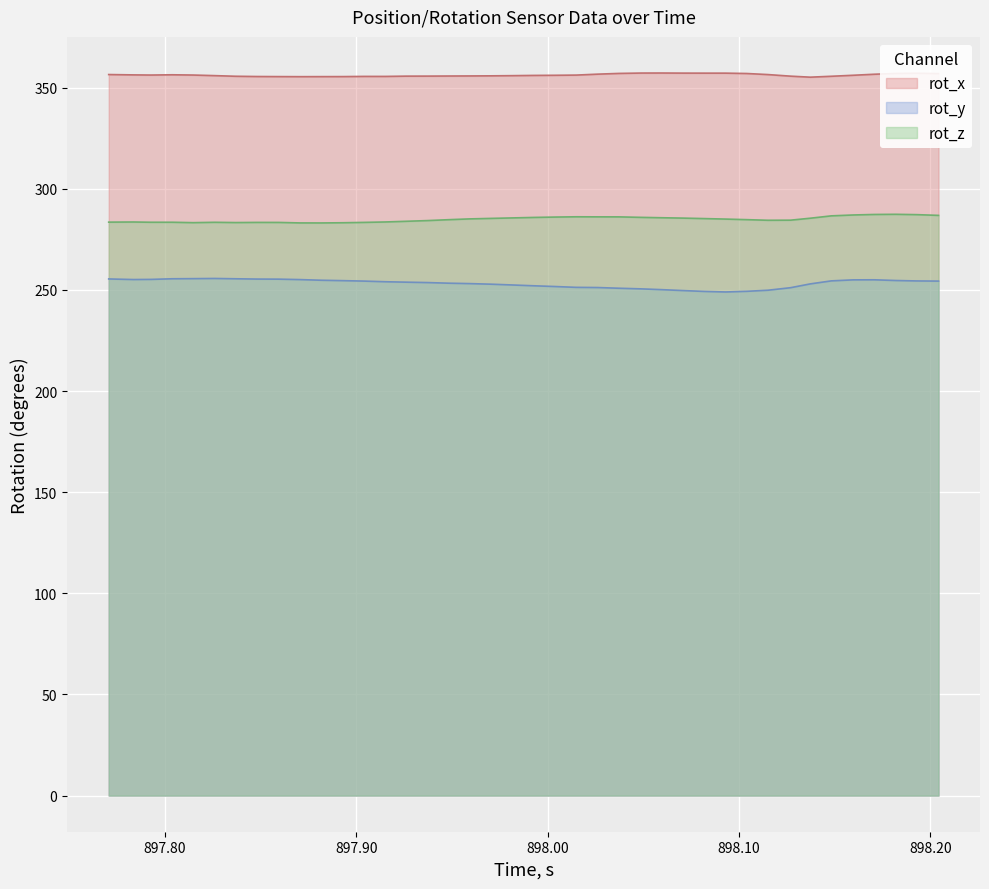

Which series changed the most between 897.926 and 898.0931?

rot_y